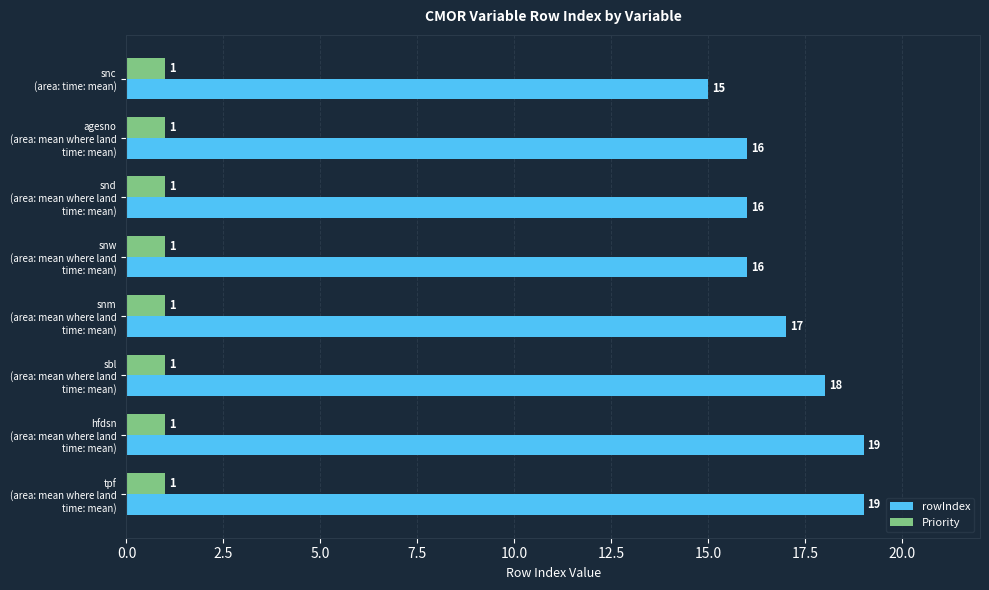

Rank the series by their maximum value, from highest to lowest.

rowIndex, Priority